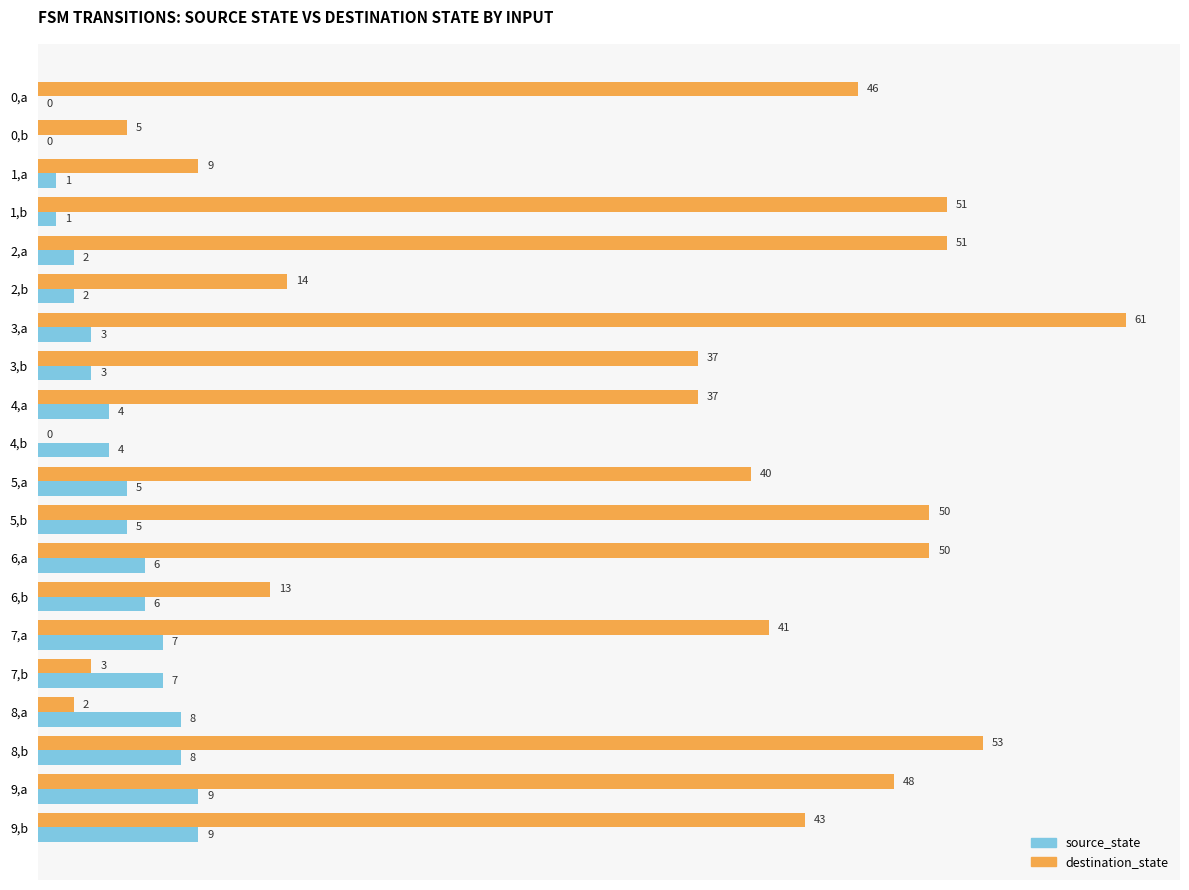

At which category does the chart reach its peak across all series?

3,a